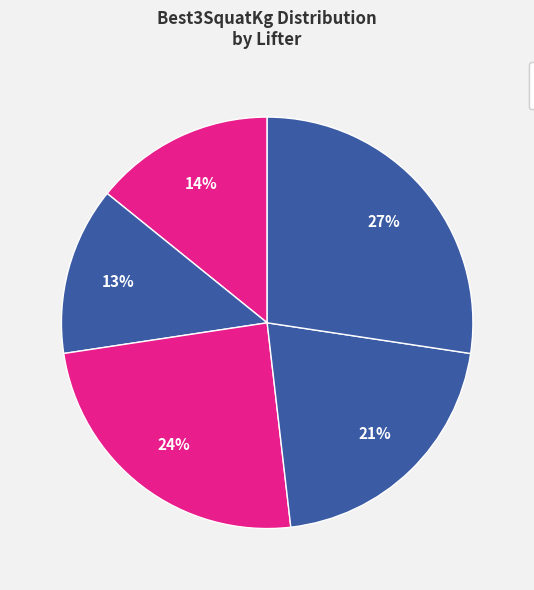

Count the number of slices in the pie.

5